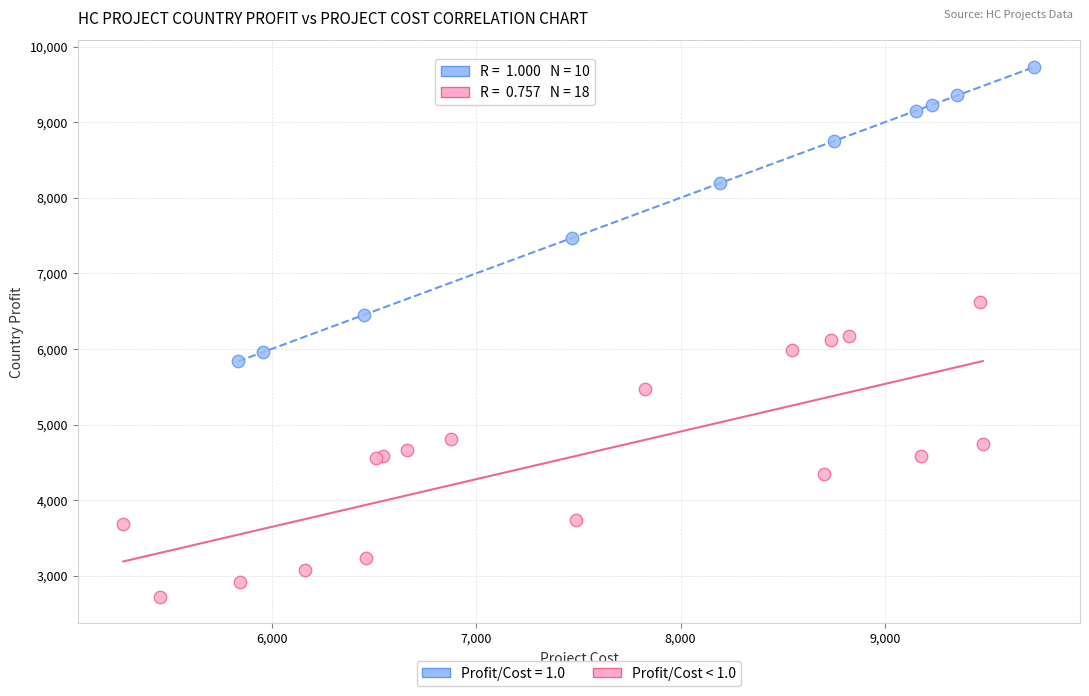

Which series contains the highest Y value?

Profit/Cost = 1.0